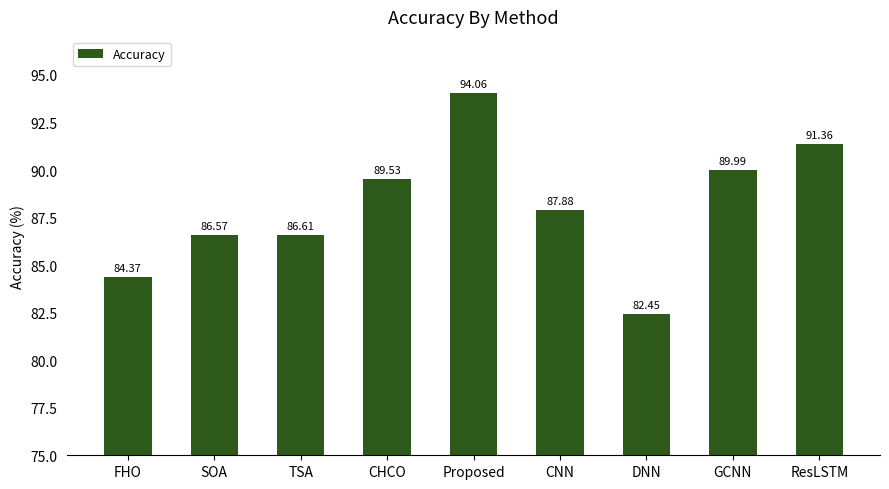

List the labels in order of value, largest first.

Proposed, ResLSTM, GCNN, CHCO, CNN, TSA, SOA, FHO, DNN